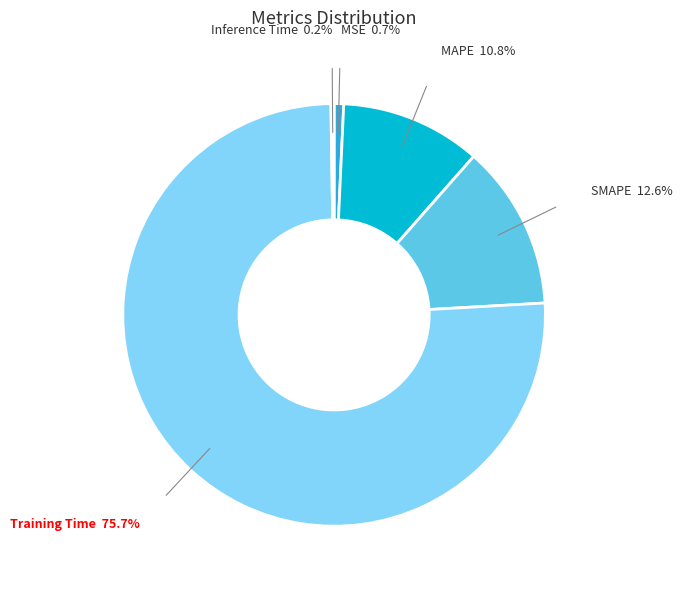

Do SMAPE and Training Time together represent more than half of the pie?

Yes